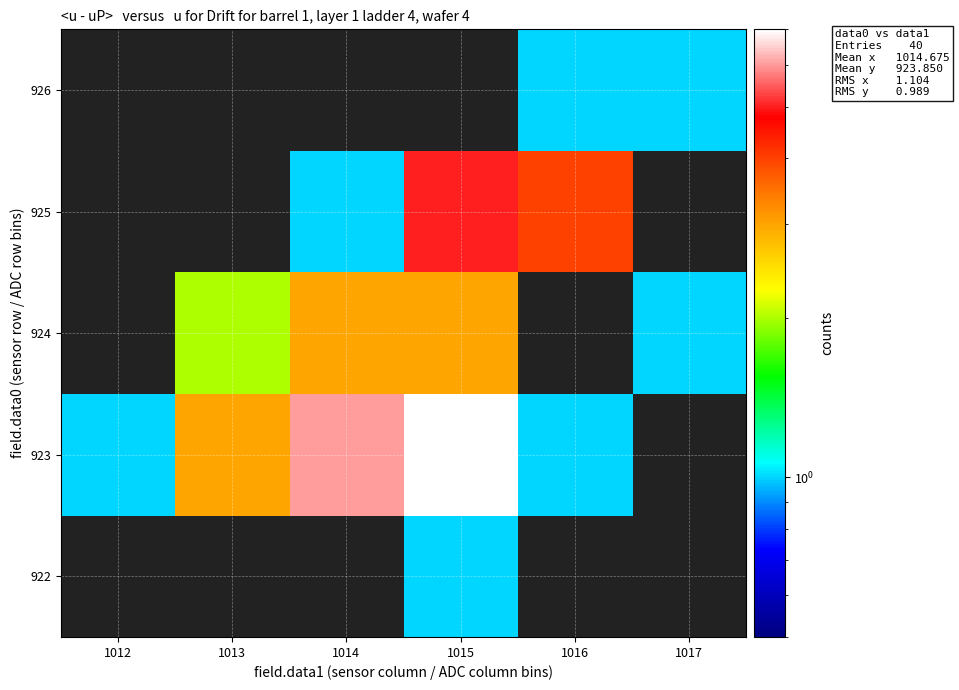

Rank the series by their average value, from highest to lowest.

922, 923, 924, 925, 926